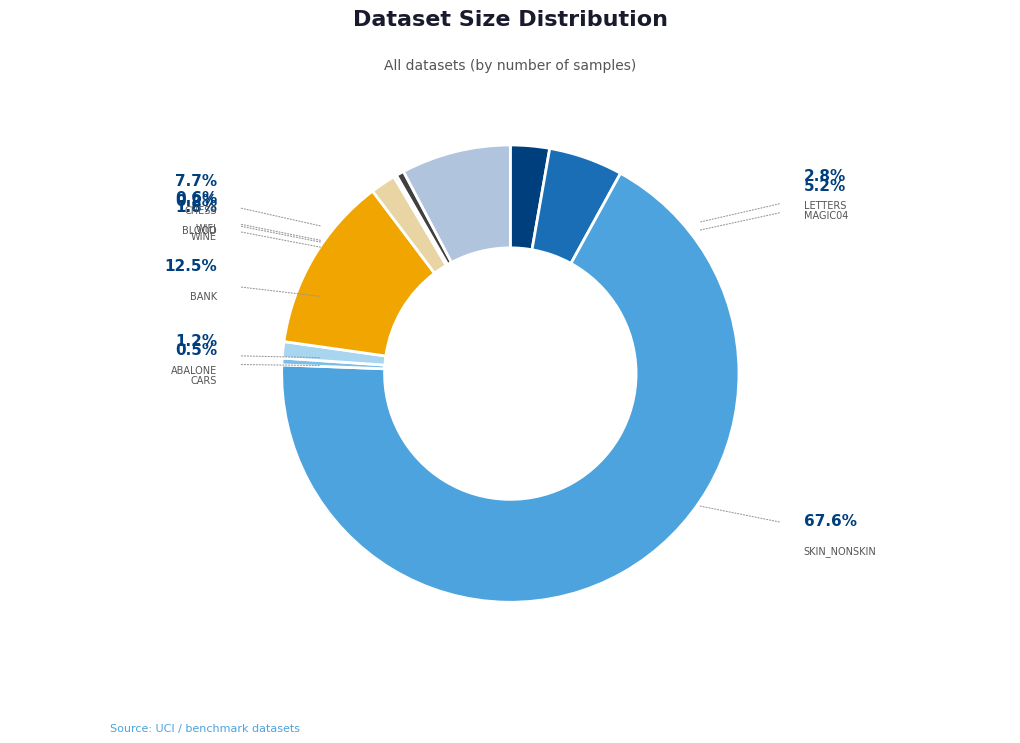

Combined, do wifi and magic04 account for over 50%?

No